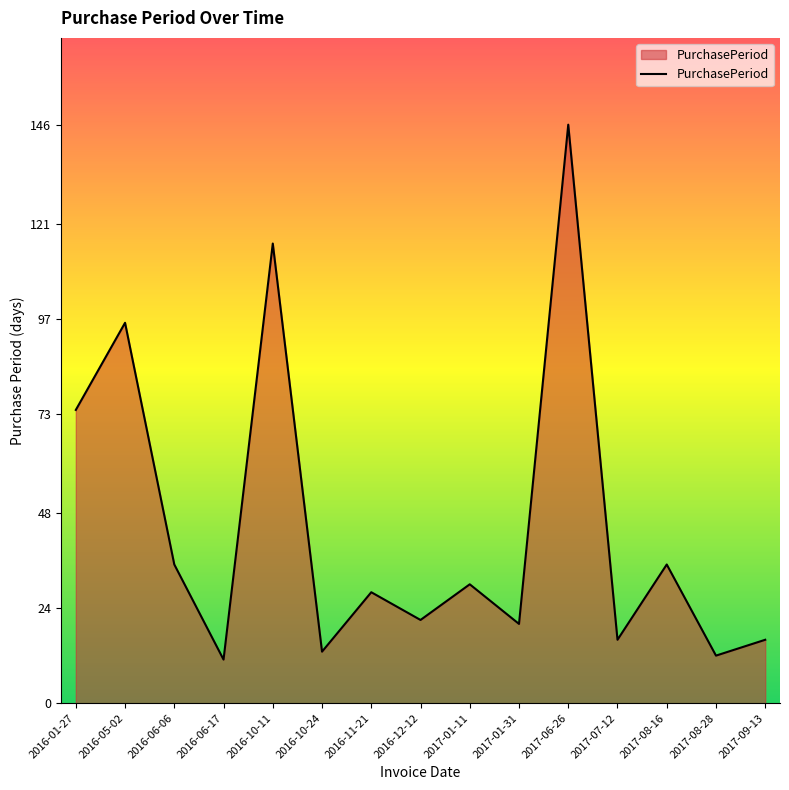

What is the ratio of the value at 2016-11-21 to the value at 2017-06-26?

0.2